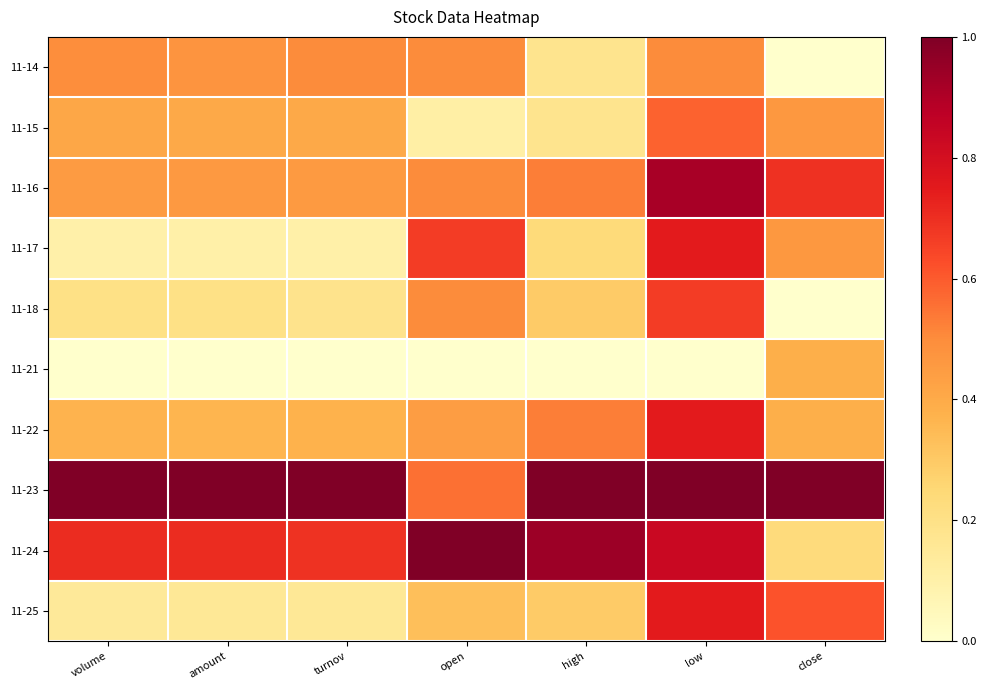

What is the total value across all series at open?

4.6